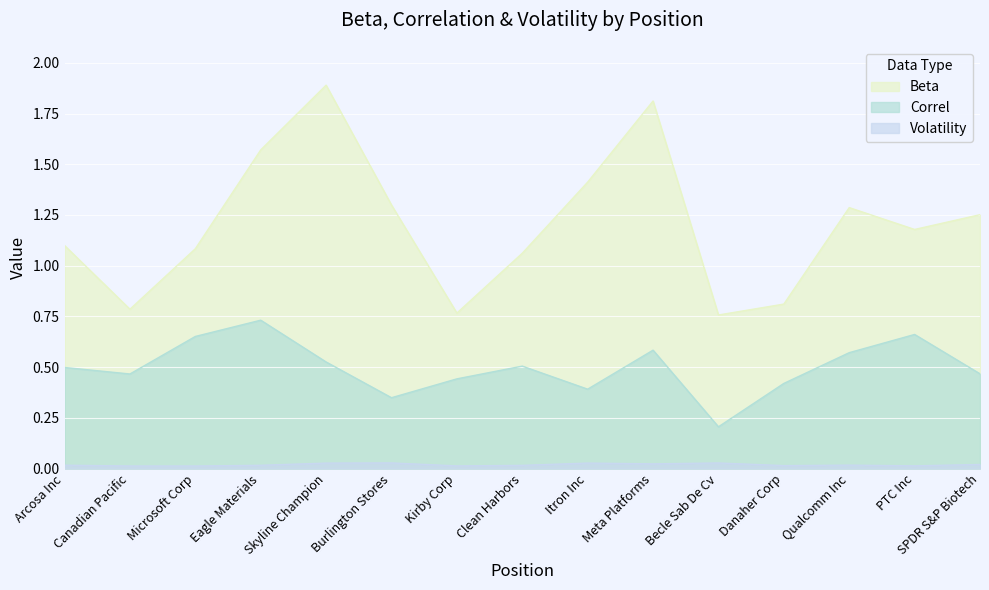

Which series has the largest total across all categories?

Beta